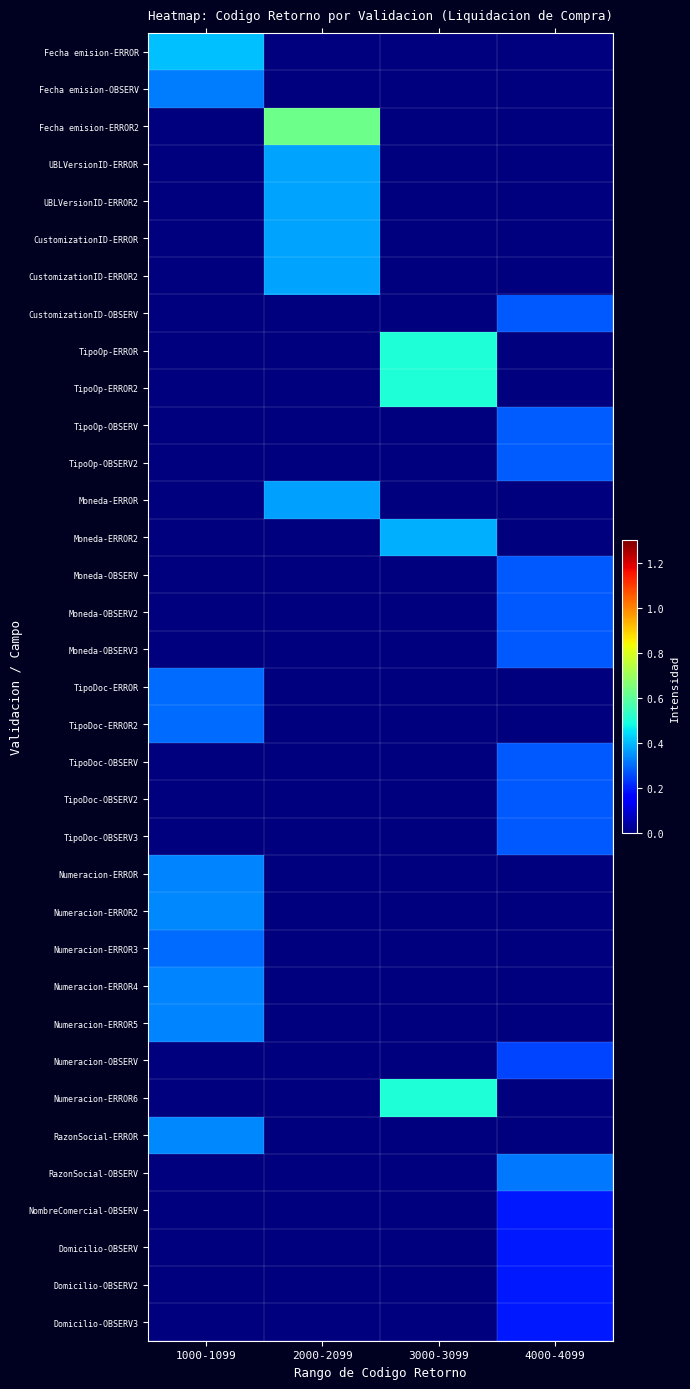

Rank the series by their maximum value, from lowest to highest.

NombreComercial-OBSERV, Domicilio-OBSERV, Domicilio-OBSERV2, Domicilio-OBSERV3, Numeracion-OBSERV, Moneda-OBSERV3, TipoDoc-OBSERV, Moneda-OBSERV2, TipoDoc-OBSERV2, TipoDoc-OBSERV3, Moneda-OBSERV, CustomizationID-OBSERV, TipoOp-OBSERV, TipoOp-OBSERV2, Numeracion-ERROR3, TipoDoc-ERROR2, TipoDoc-ERROR, RazonSocial-OBSERV, Fecha emision-OBSERV, Numeracion-ERROR5, Numeracion-ERROR4, Numeracion-ERROR, Numeracion-ERROR2, RazonSocial-ERROR, Moneda-ERROR, CustomizationID-ERROR2, CustomizationID-ERROR, UBLVersionID-ERROR2, UBLVersionID-ERROR, Moneda-ERROR2, Fecha emision-ERROR, TipoOp-ERROR, TipoOp-ERROR2, Numeracion-ERROR6, Fecha emision-ERROR2